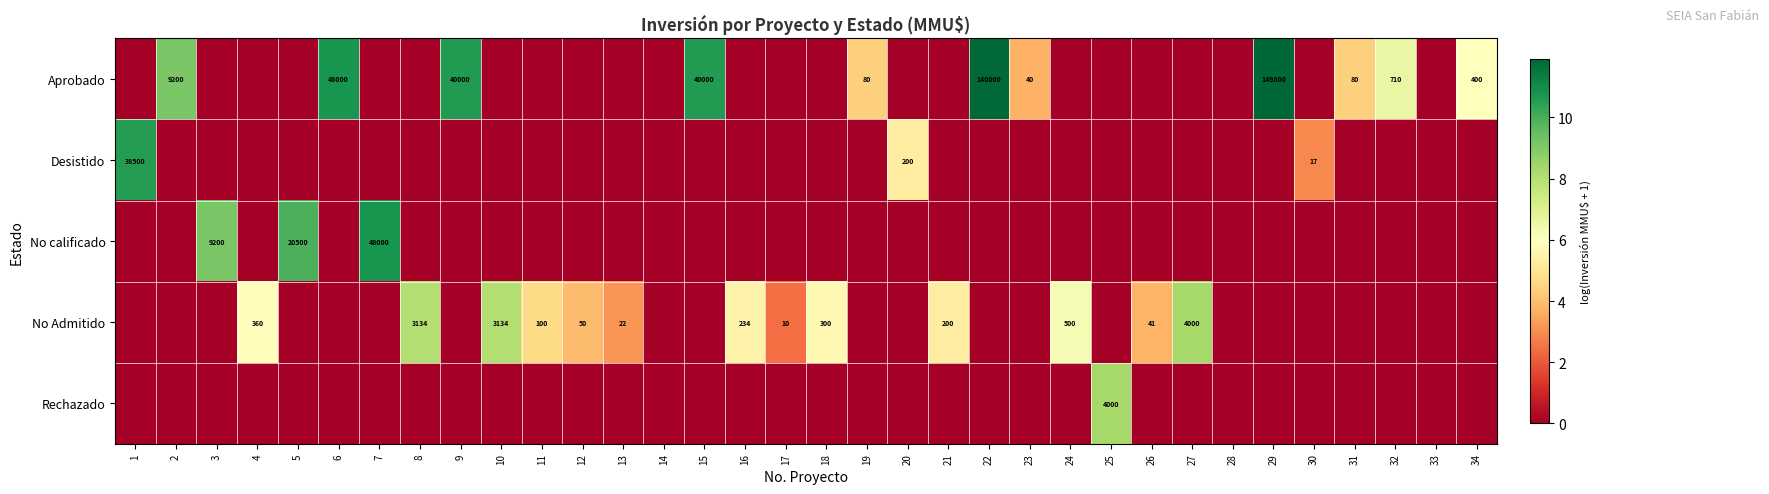

Is the value of Aprobado at 9 greater than the value of No Admitido at 24?

Yes